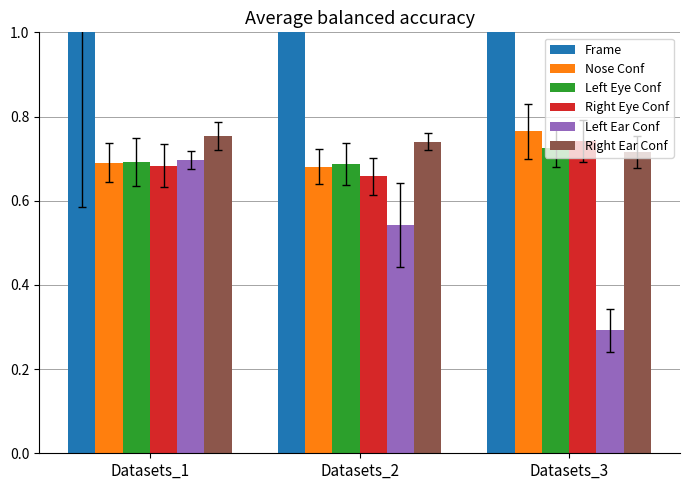

What is the value of the Right Ear Conf bar at the 3rd from the left?

0.7